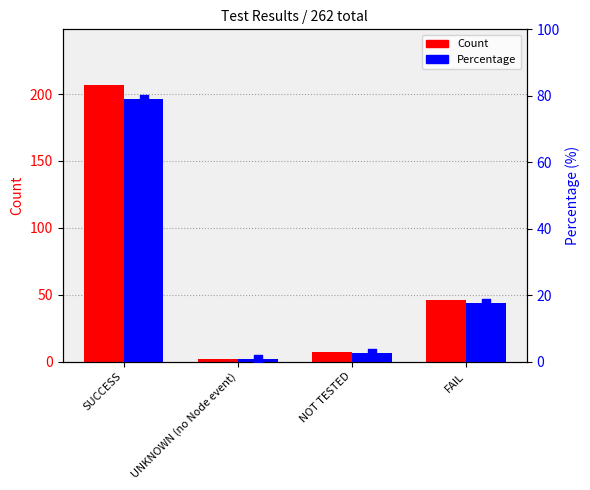

What are all the series names shown in the legend?

Count, Percentage